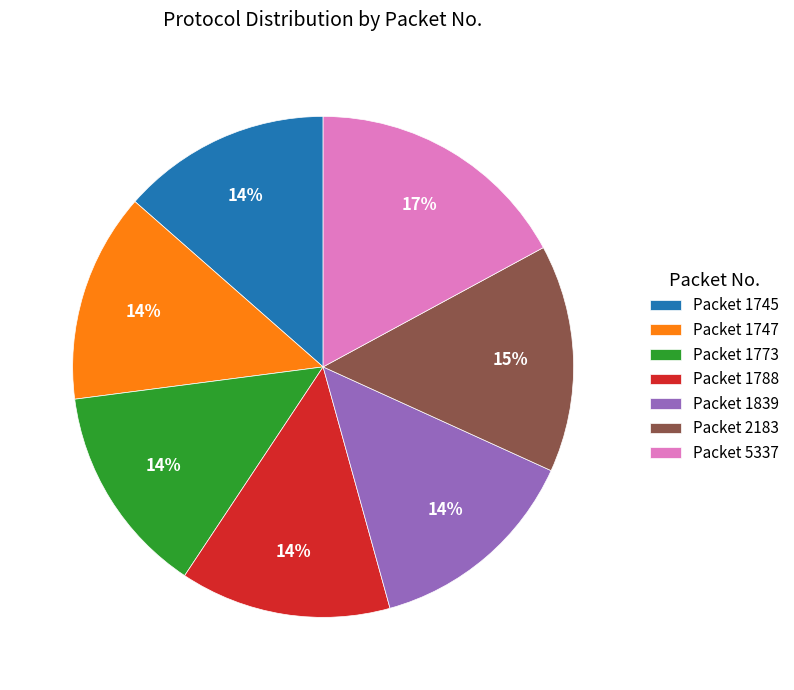

Combined, do Packet 5337 and Packet 1747 account for over 50%?

No